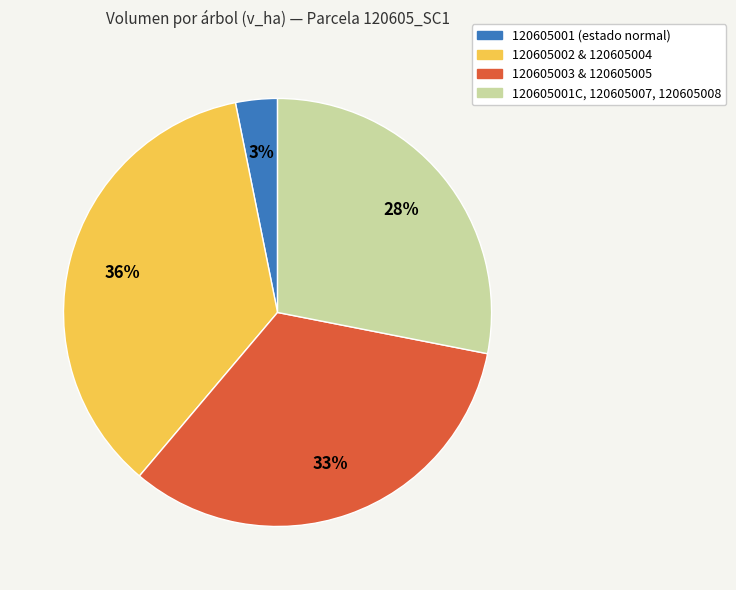

Is there a majority slice in this chart?

No